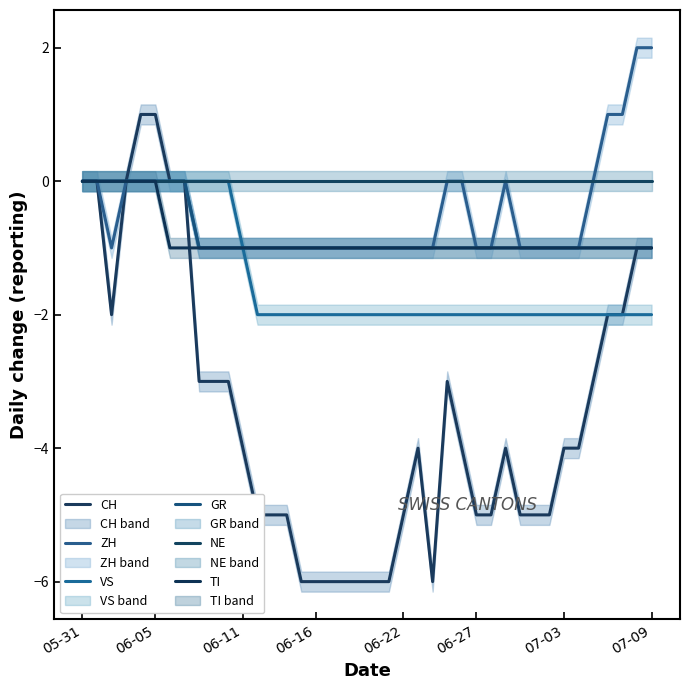

What is the difference between the maximum and minimum values in the TI series?

1